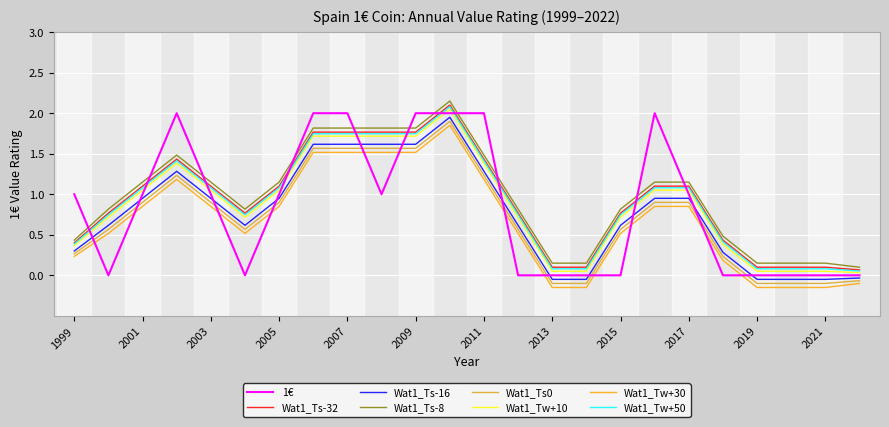

True or false: Wat1_Ts-16 and Wat1_Ts-8 intersect in this chart.

False